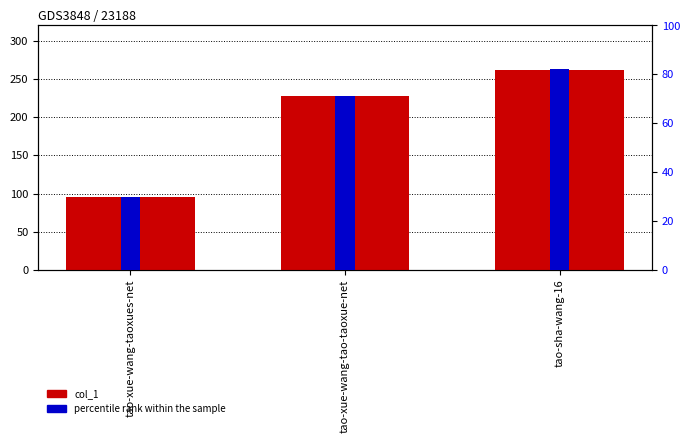

Where is col_1 nearest to the value 179?

tao-xue-wang-tao-taoxue-net